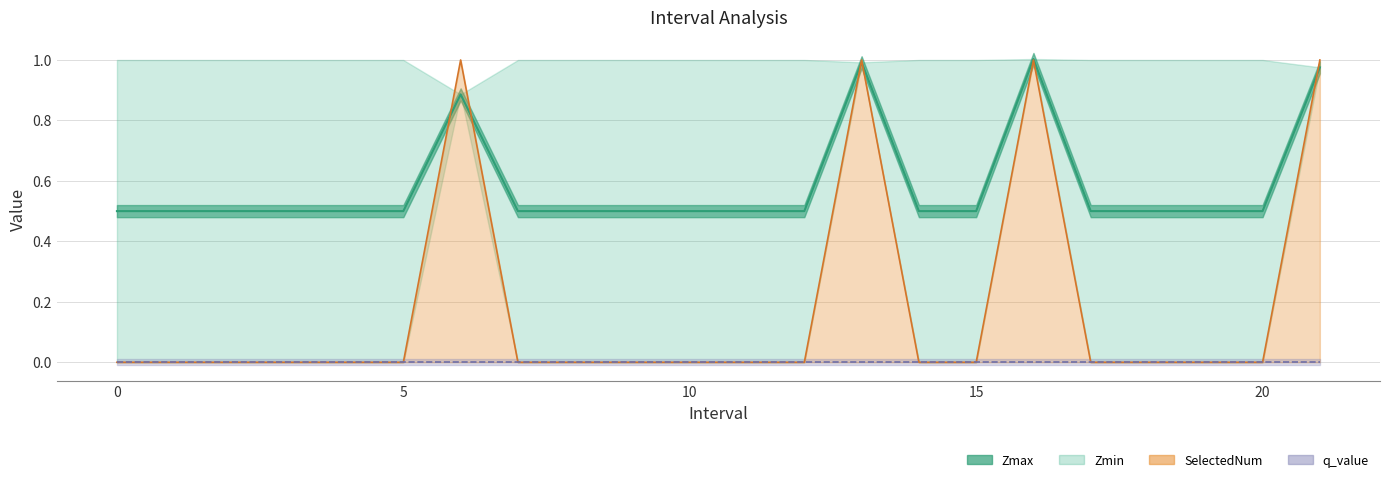

How many positive values does the SelectedNum series have?

4